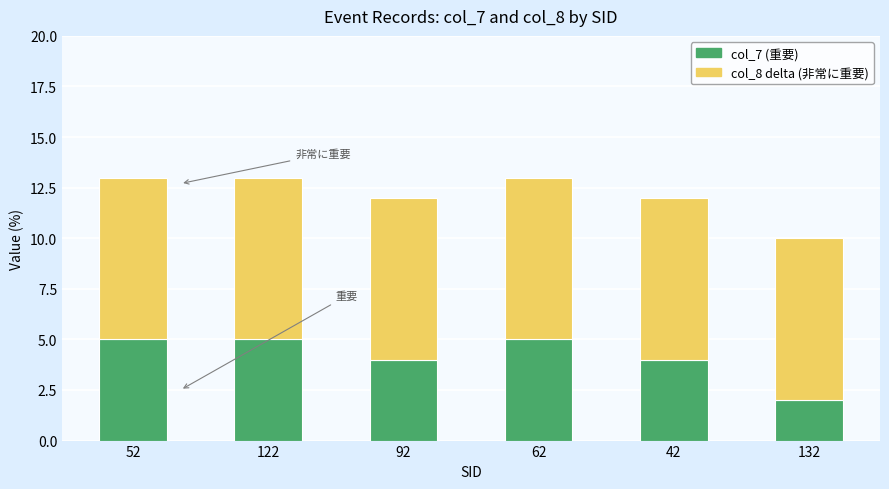

What is the total value across all series at 52?

13